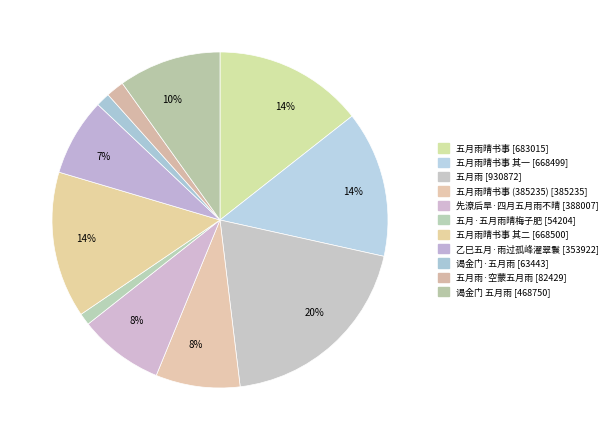

Is there a majority slice in this chart?

No